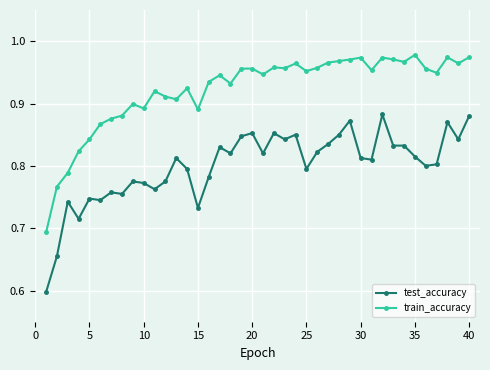

Rank the series by their average value, from lowest to highest.

test_accuracy, train_accuracy